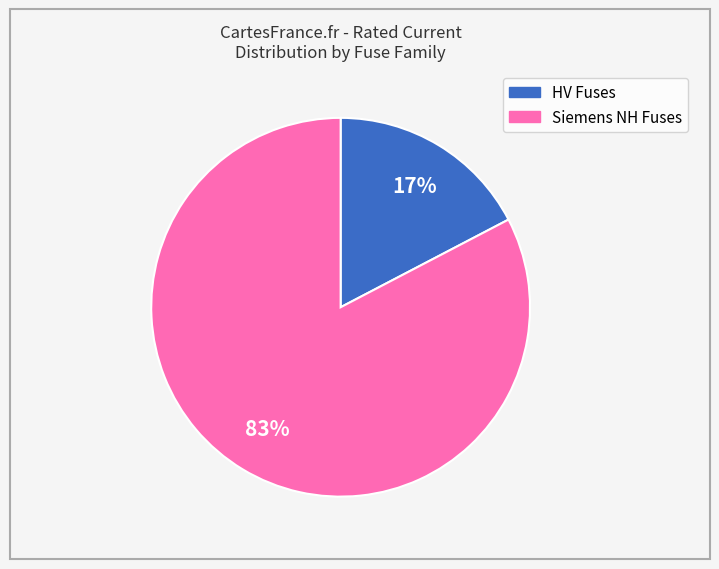

To the nearest percent, what is the average slice percentage?

50%